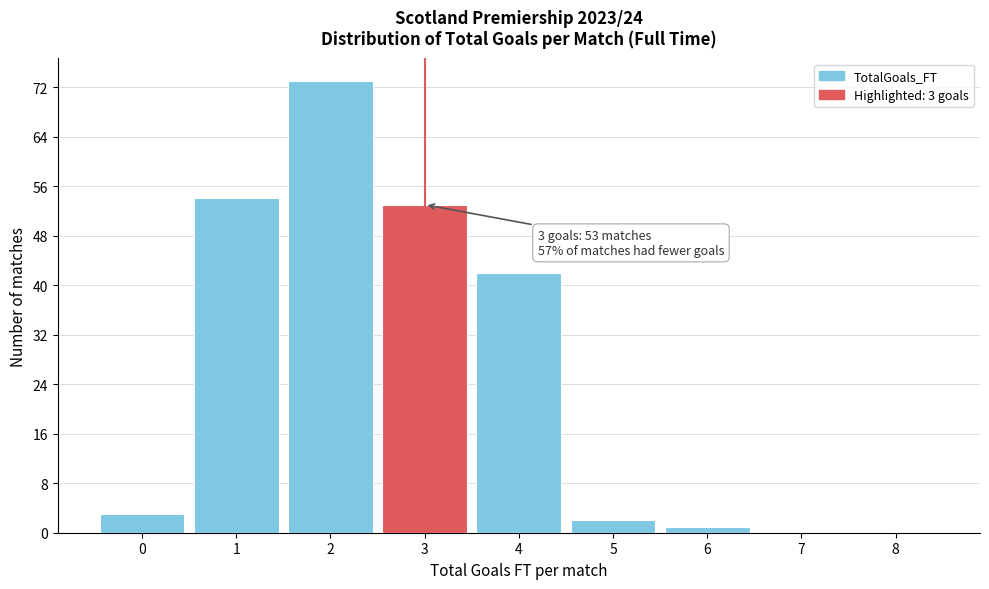

Over which range of the x-axis is the bar tallest?

1.5 to 2.5